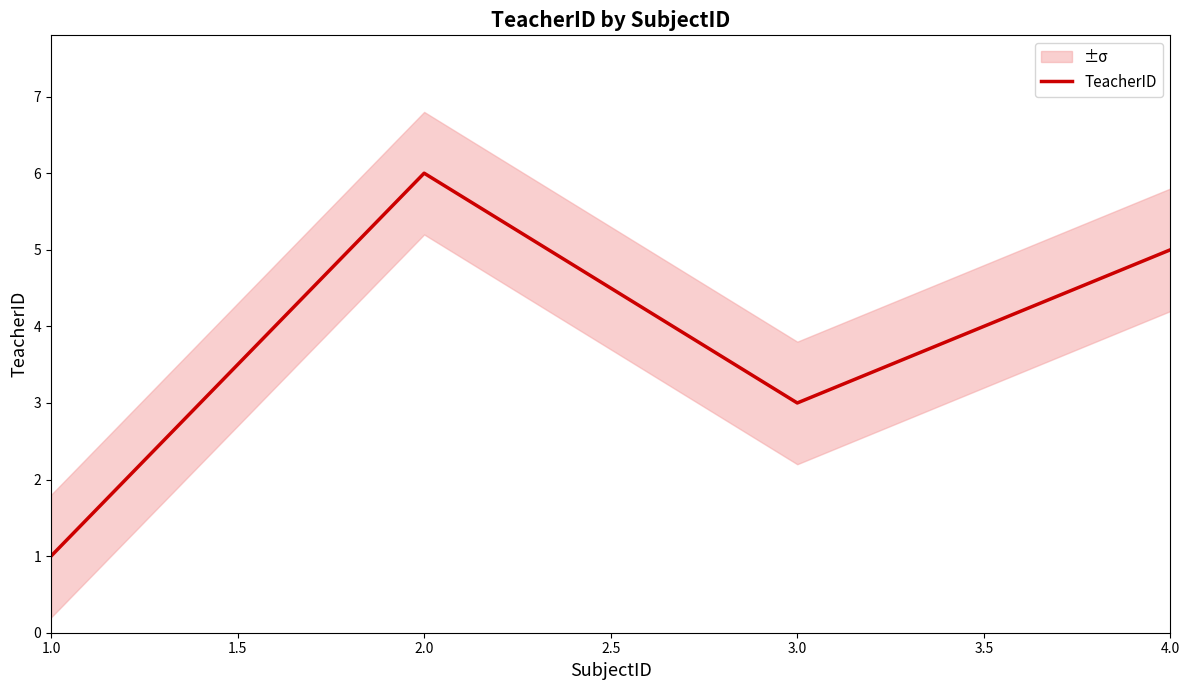

The value of TeacherID at 4.0 is 5. True or false?

True